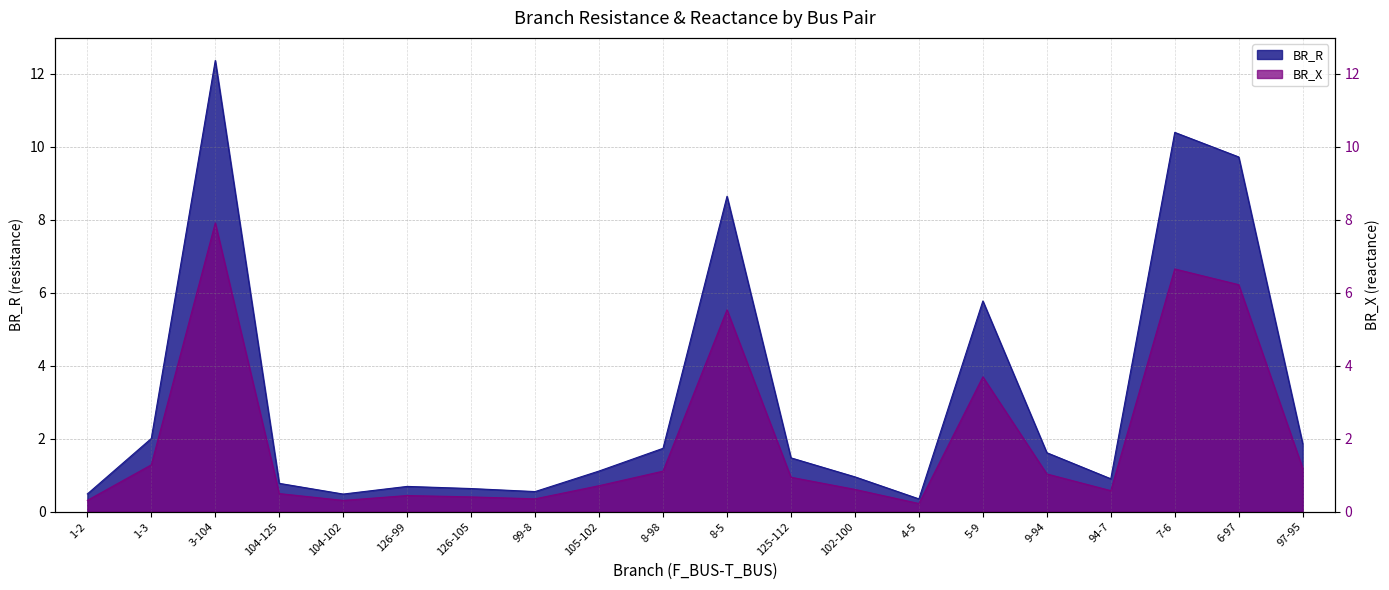

Which series has the widest spread of values?

BR_R